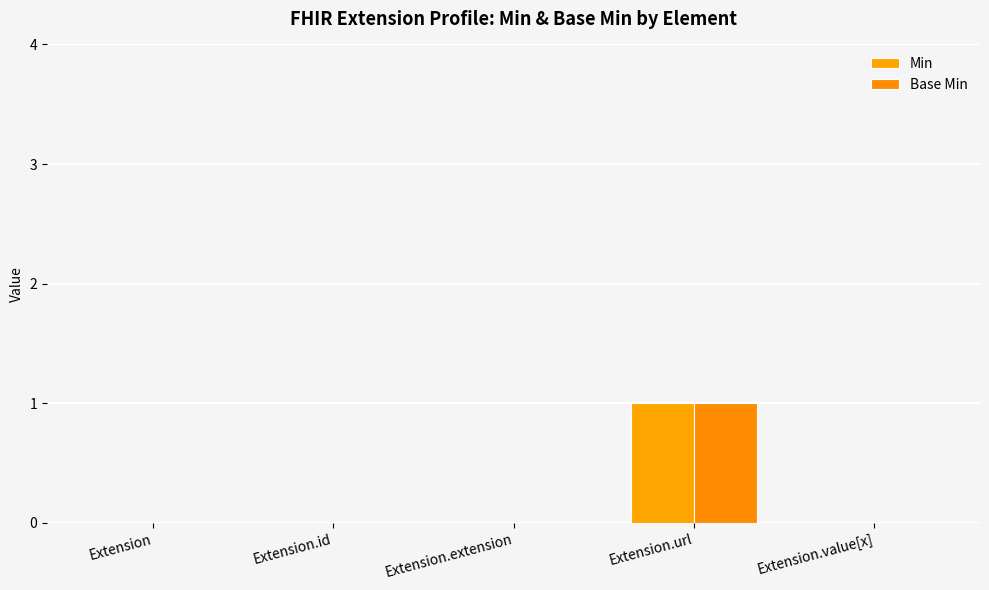

At which label does Base Min reach its peak?

Extension.url